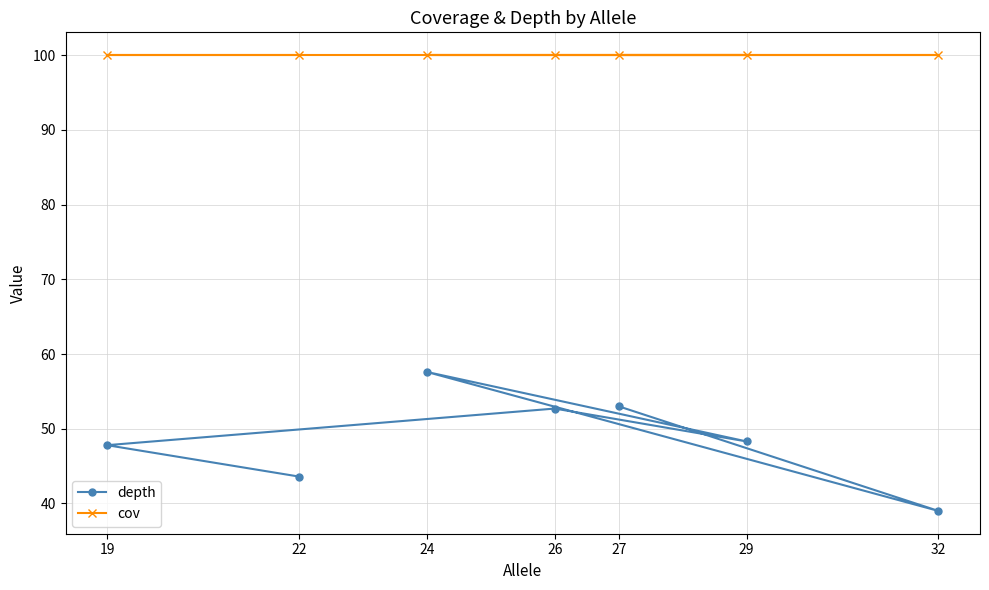

Rank the series by their average value, from highest to lowest.

cov, depth